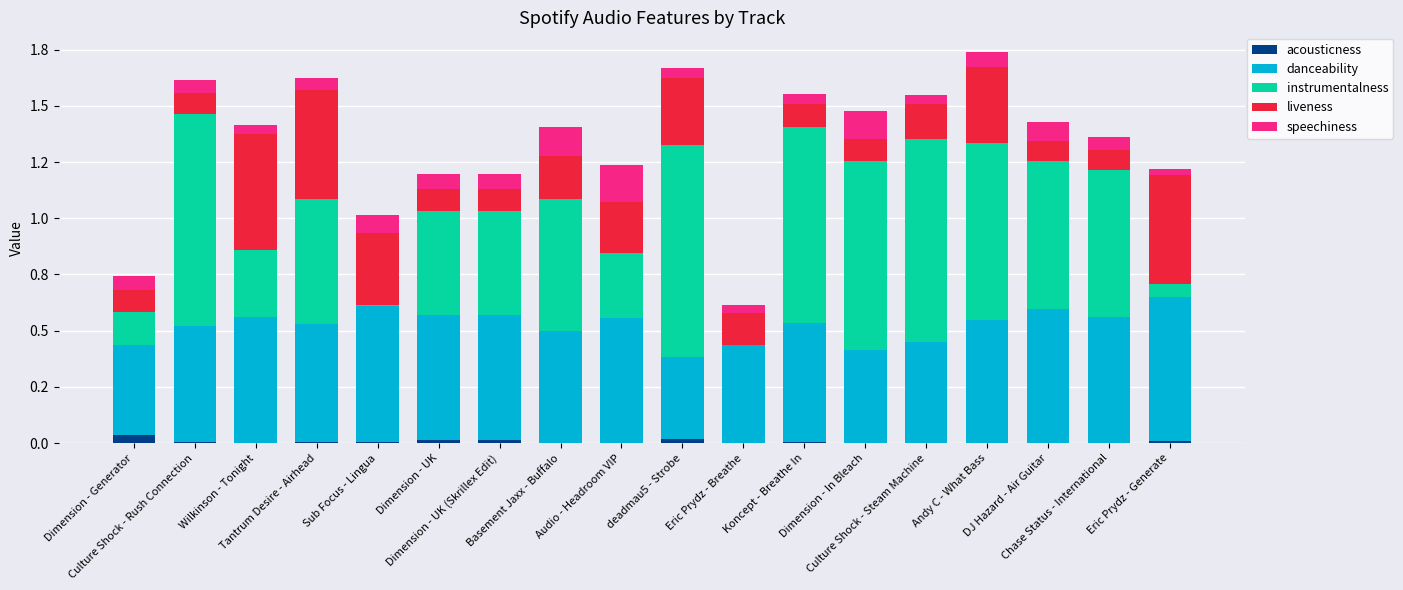

How many liveness values are between 0 and 1?

18